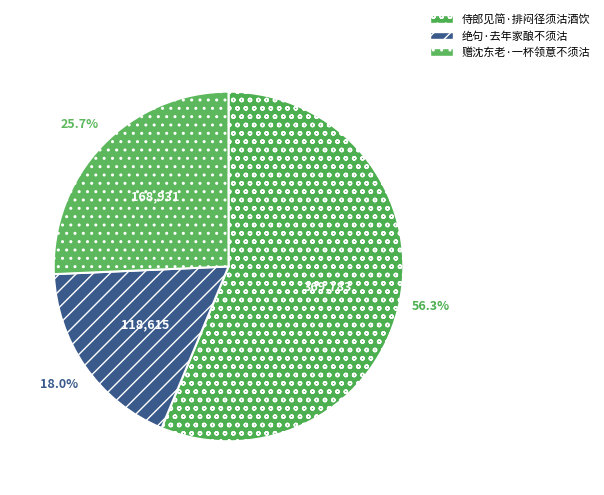

Is it true that 绝句·去年家酿不须沽 is 32% of the pie?

False